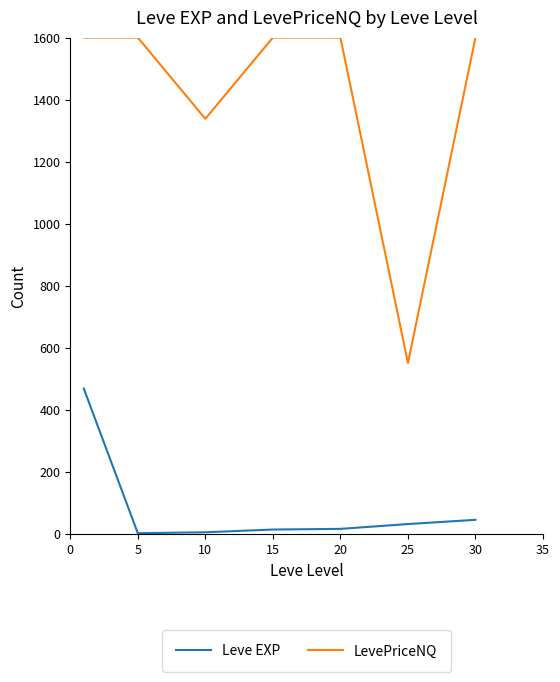

Which series has the largest range (max minus min)?

LevePriceNQ